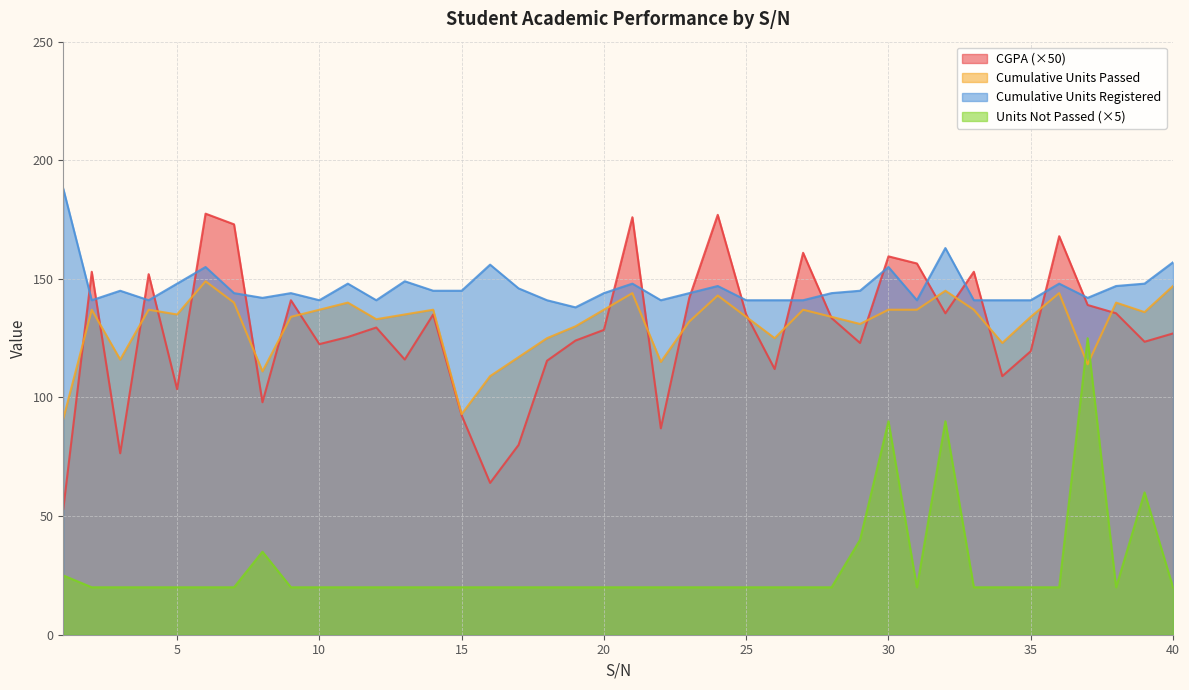

At which category is the sum across all series the highest?

30